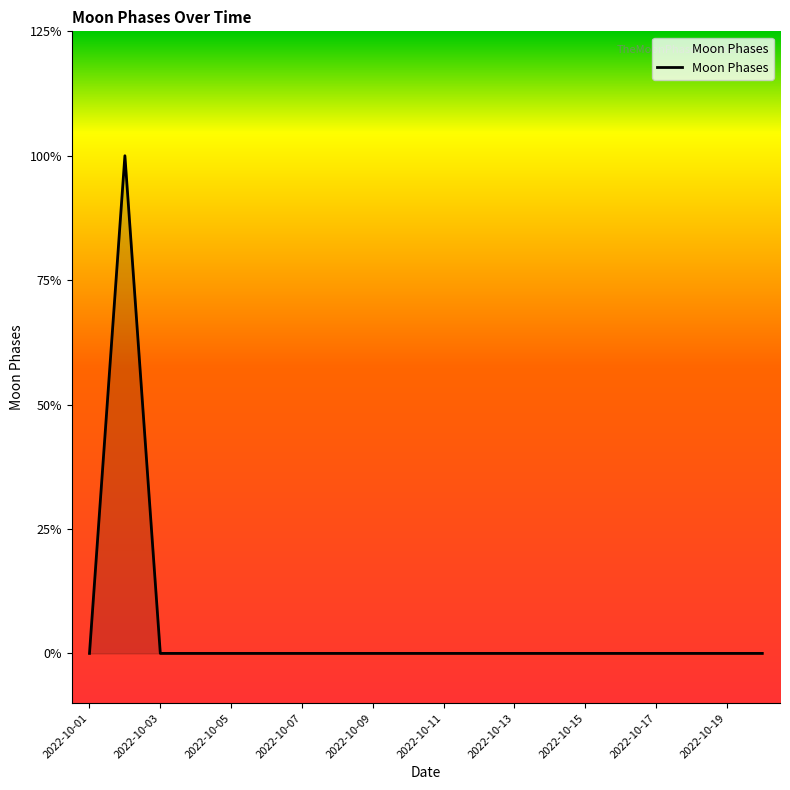

Does the chart display data point markers on the line(s)?

No